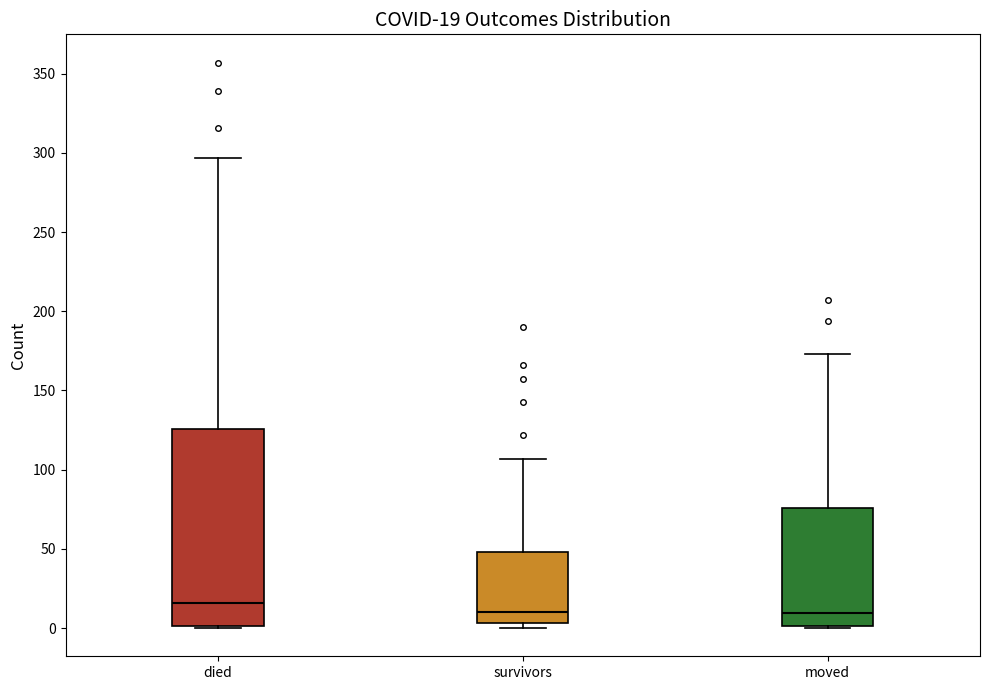

Which box is the tallest, from its lower edge to its upper edge?

died